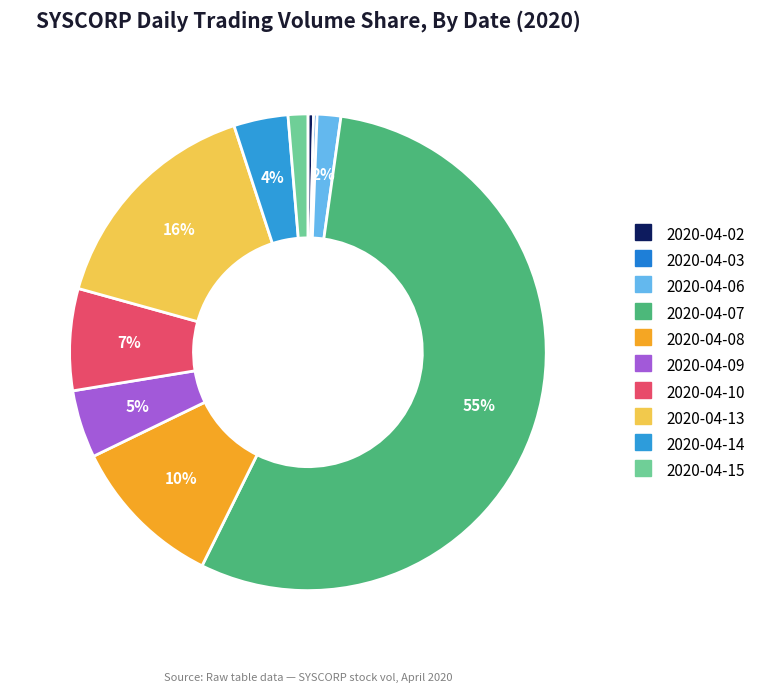

How many slices are in this pie chart?

10